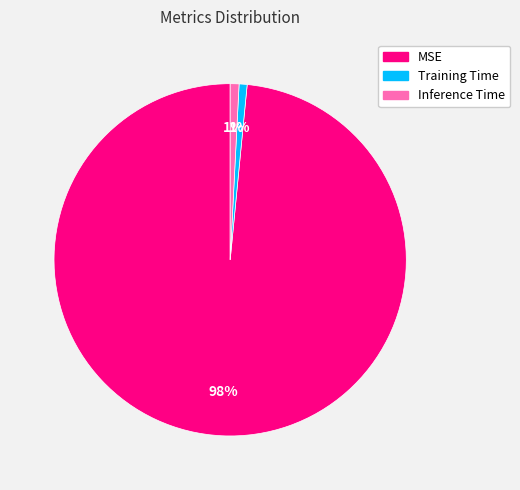

What is the largest slice in the pie chart?

MSE